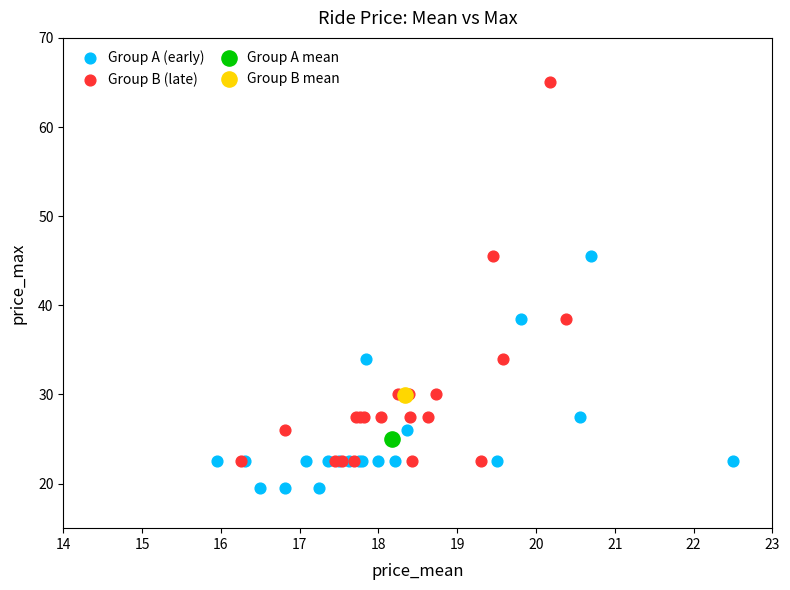

What are all the series names shown in the legend?

Group A (early), Group B (late), Group A mean, Group B mean